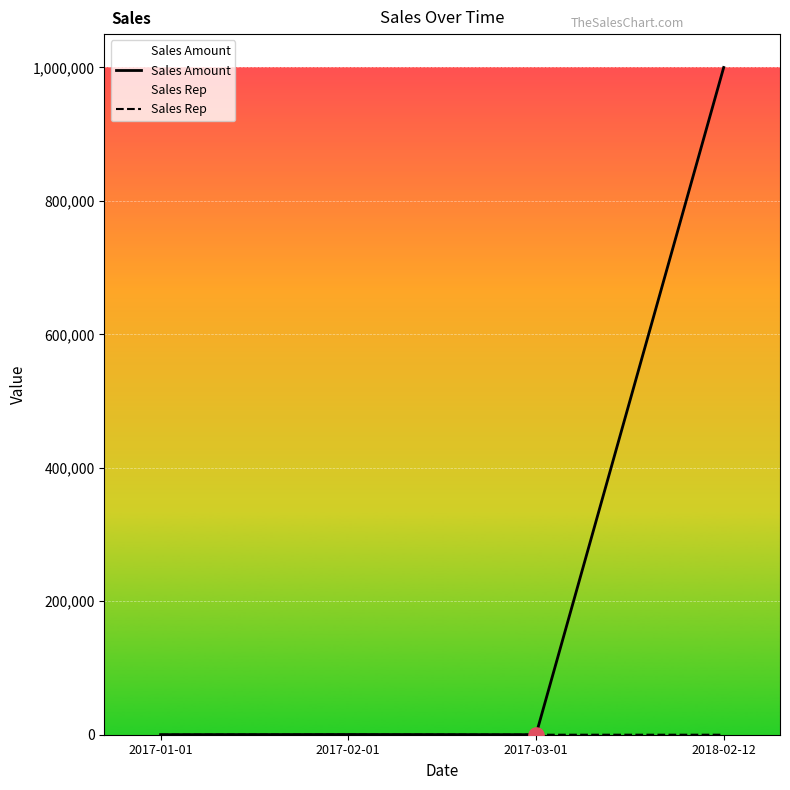

Which series contains the lowest Y value?

Sales Rep